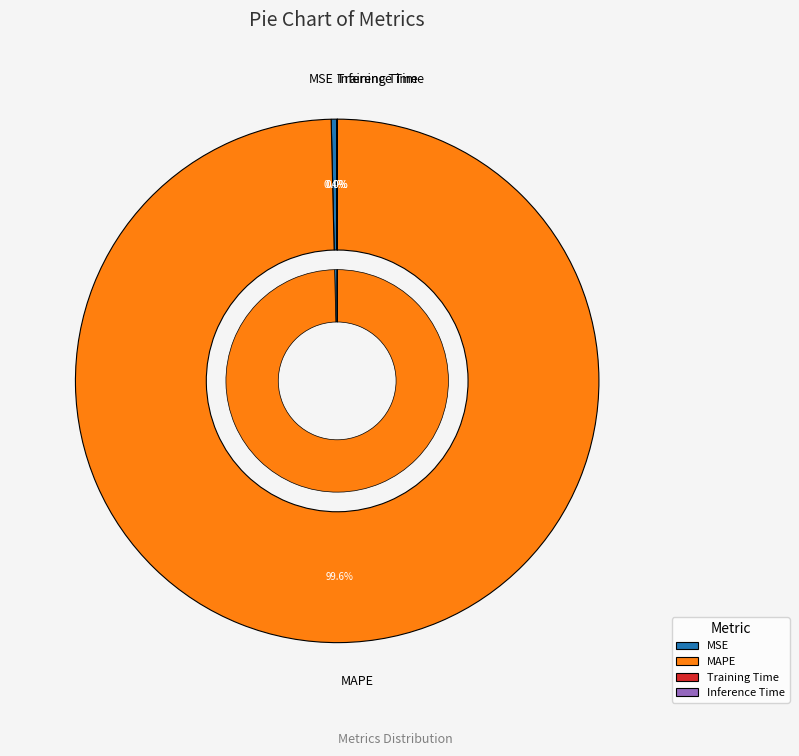

How much of the chart is everything except Inference Time?

100.0%